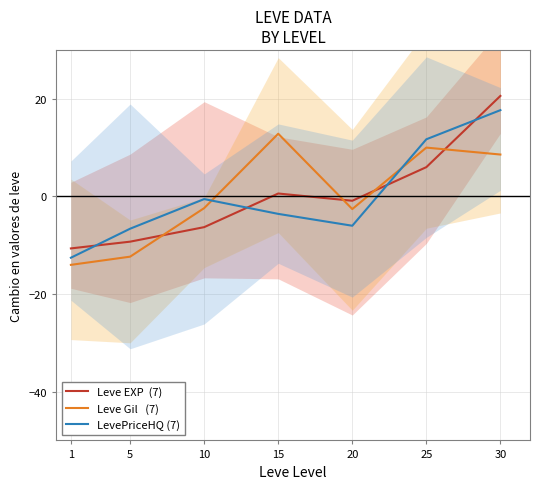

What is the value of the Leve EXP  (7) point at the 3rd from the left?

-6.3